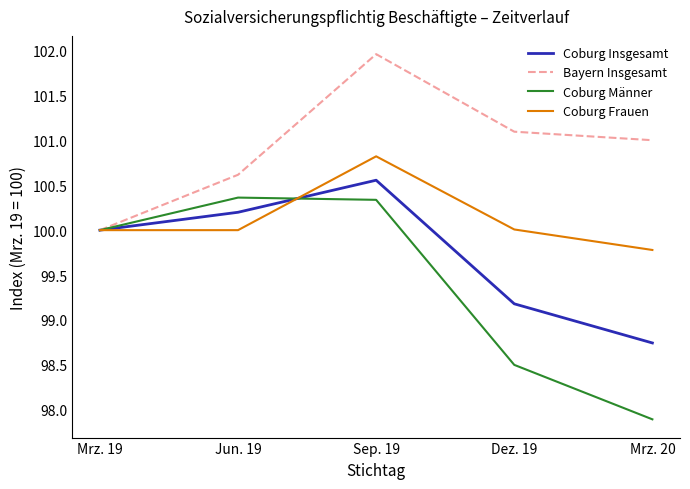

Is the value of Coburg Insgesamt at Sep. 19 greater than the value of Bayern Insgesamt at Mrz. 19?

Yes